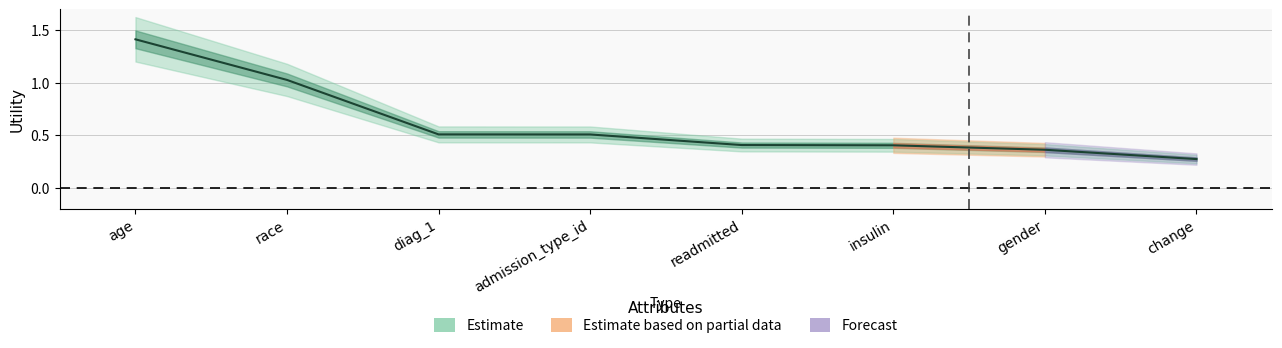

Where is the data nearest to the value 0?

change